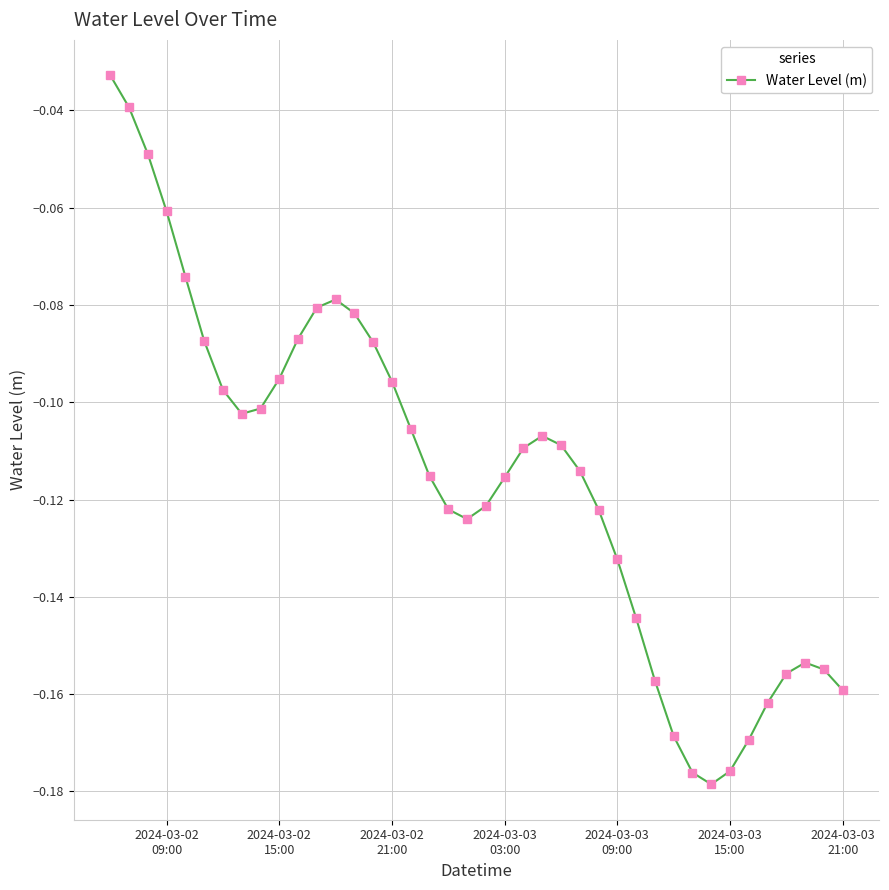

True or false: the data has more than 2 interior local peaks.

True